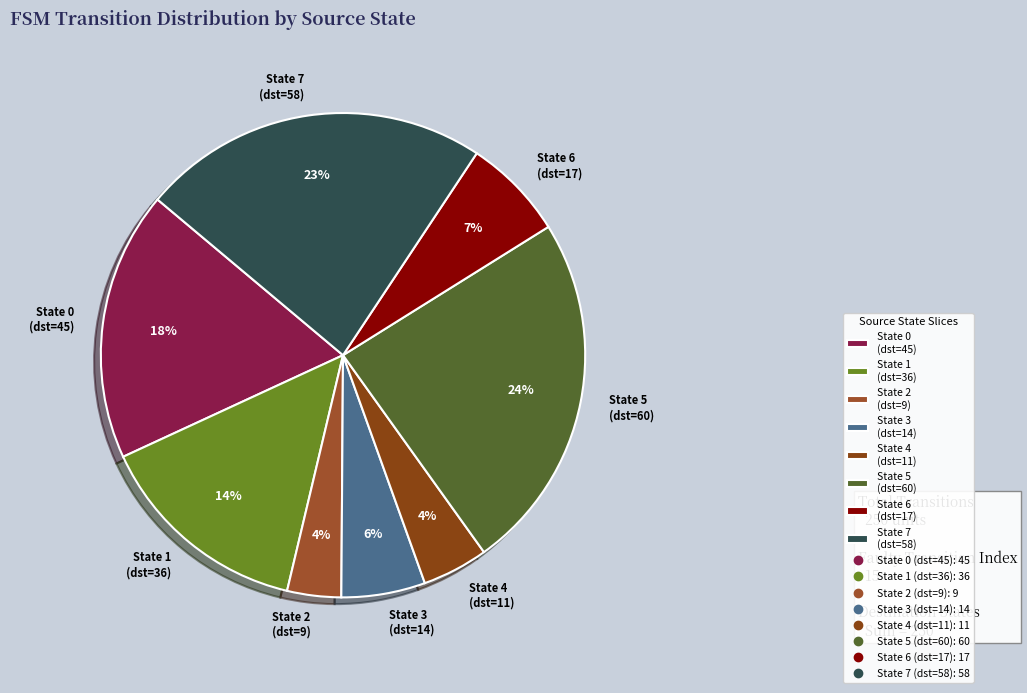

To the nearest percent, what is the average slice percentage?

12%